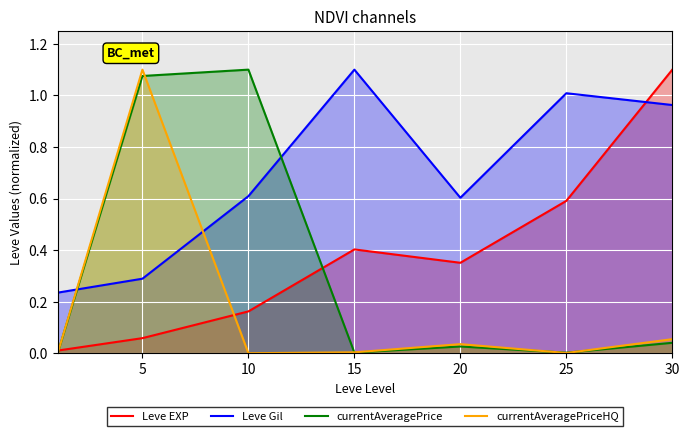

How many times do Leve Gil and currentAveragePriceHQ cross each other?

2